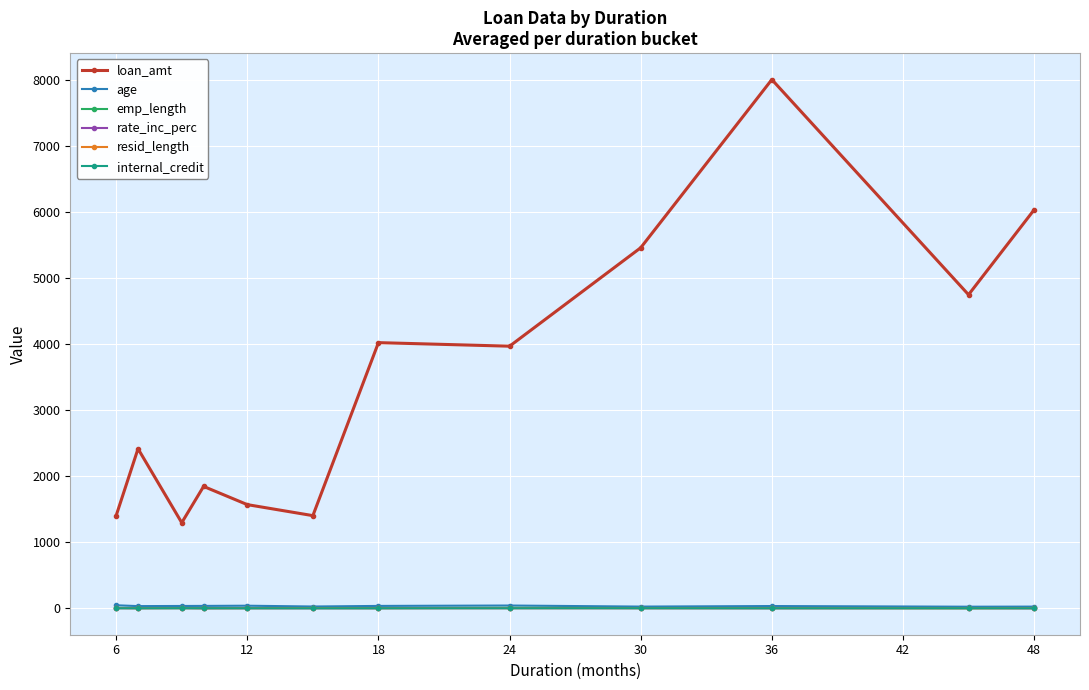

Which series has the largest range (max minus min)?

loan_amt